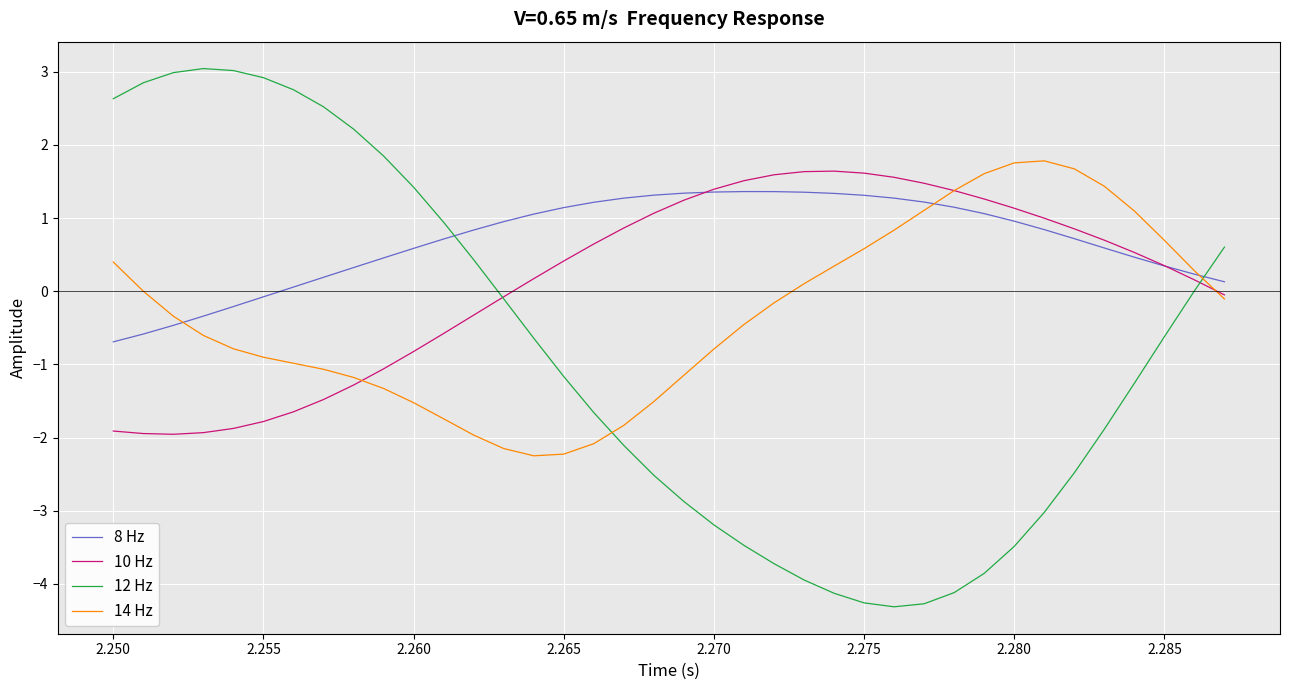

Does the chart display data point markers on the line(s)?

No